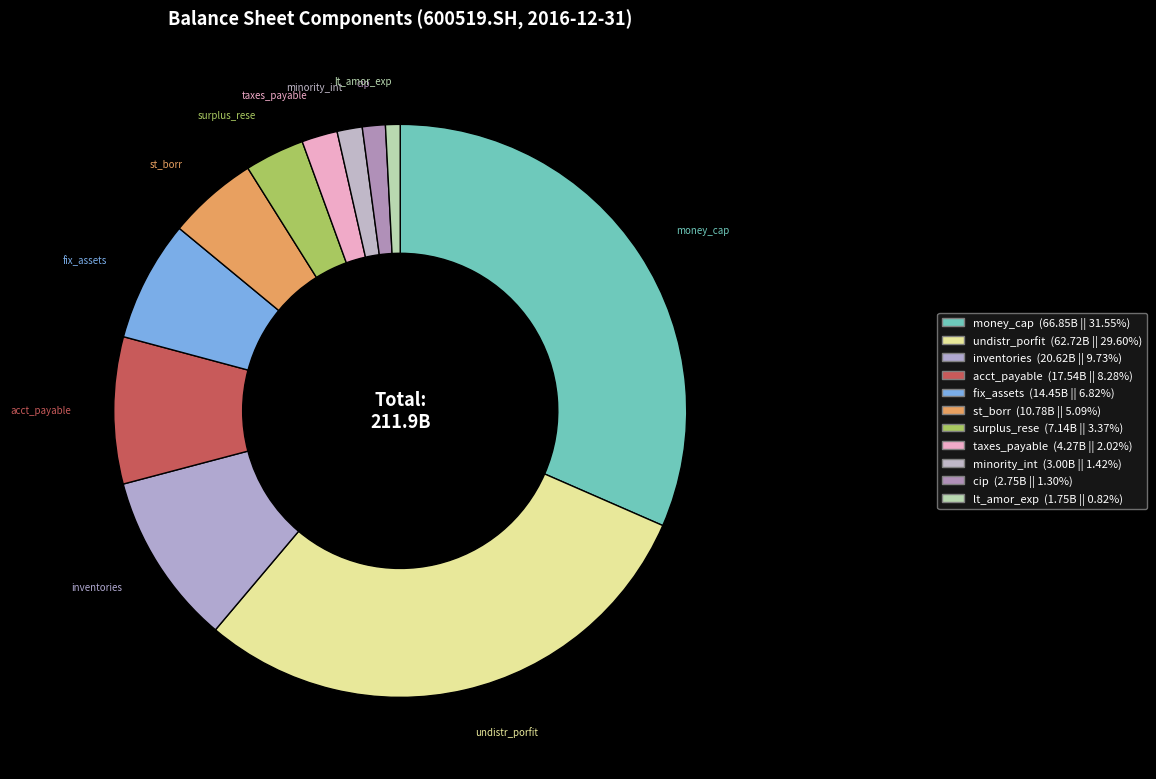

True or false: st_borr accounts for 5% of the total.

True